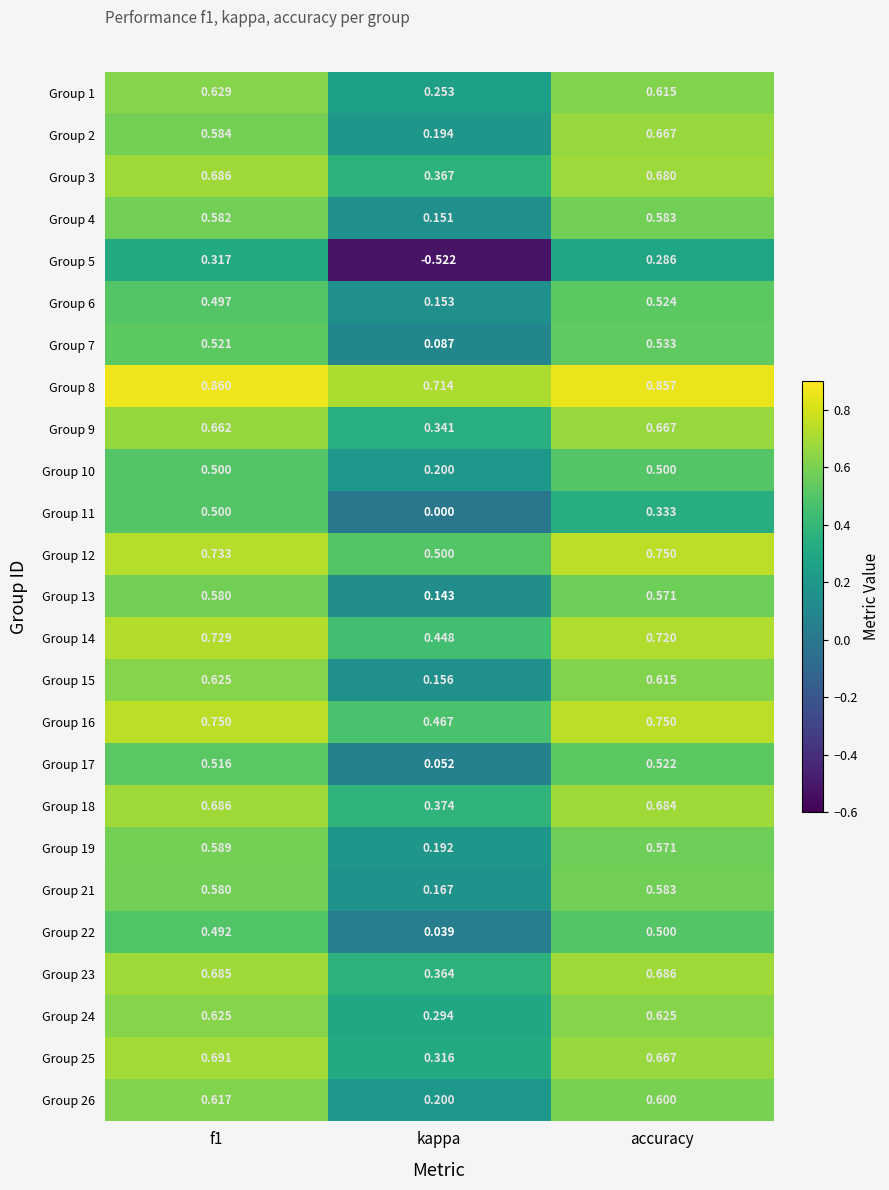

What is the difference between the highest and lowest values at f1?

0.5